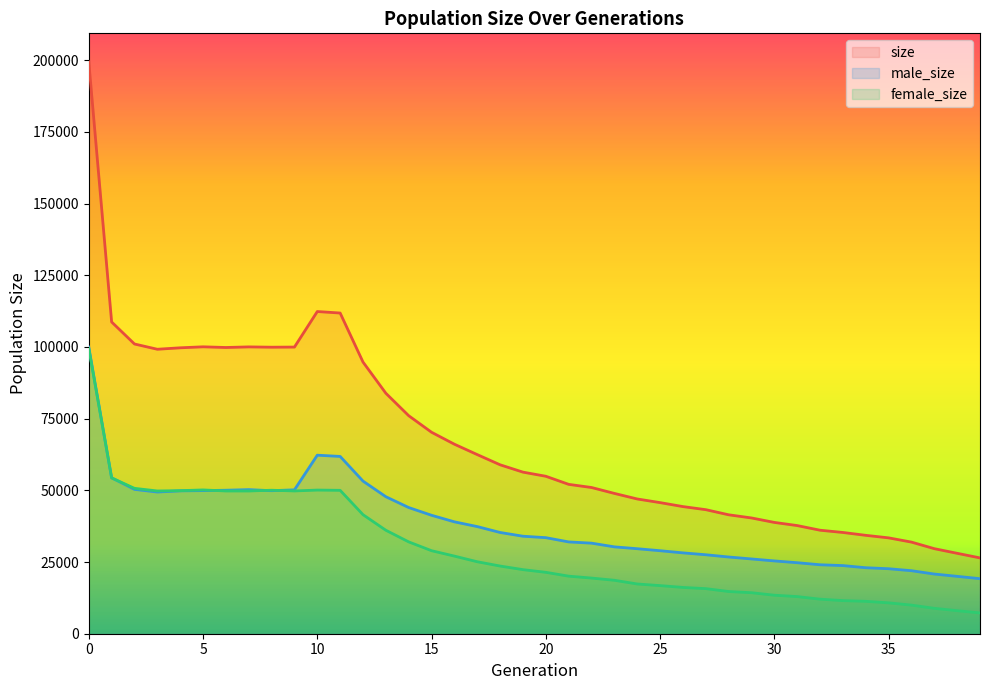

Where is the first local minimum for male_size?

3